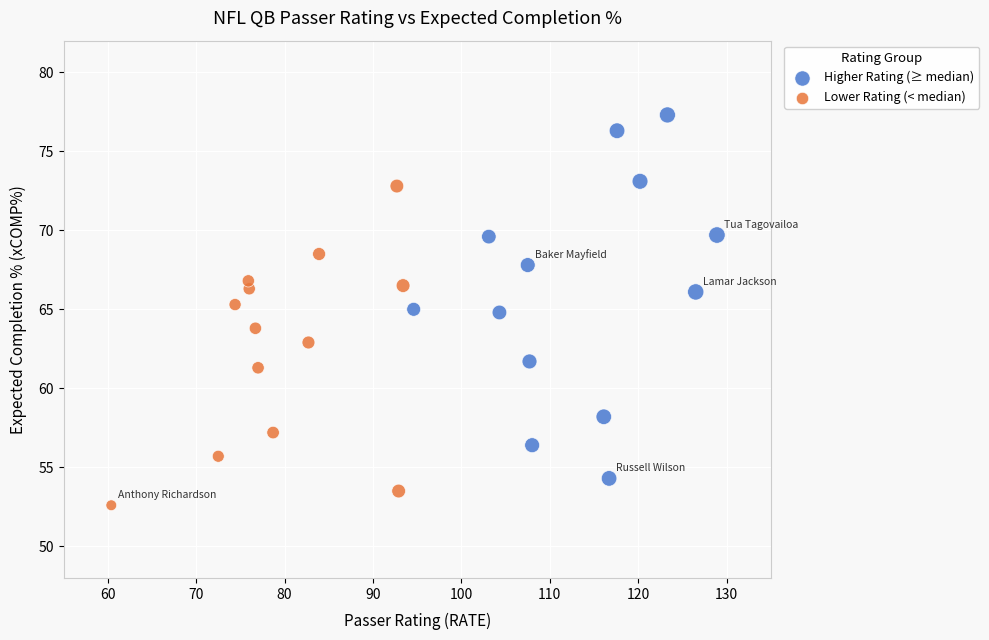

Which series reaches the minimum Y coordinate?

Lower Rating (< median)